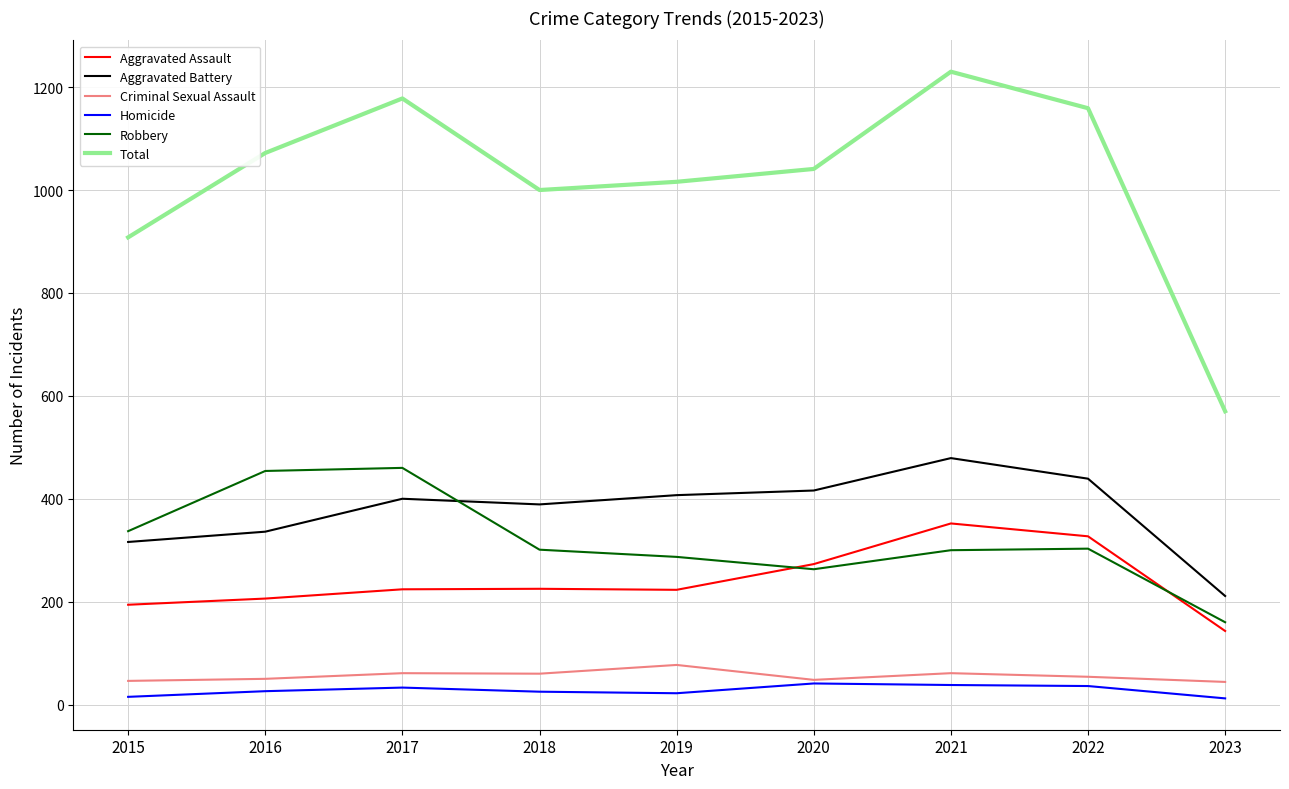

What value does the Robbery series have at 2016, to the nearest 5?

455